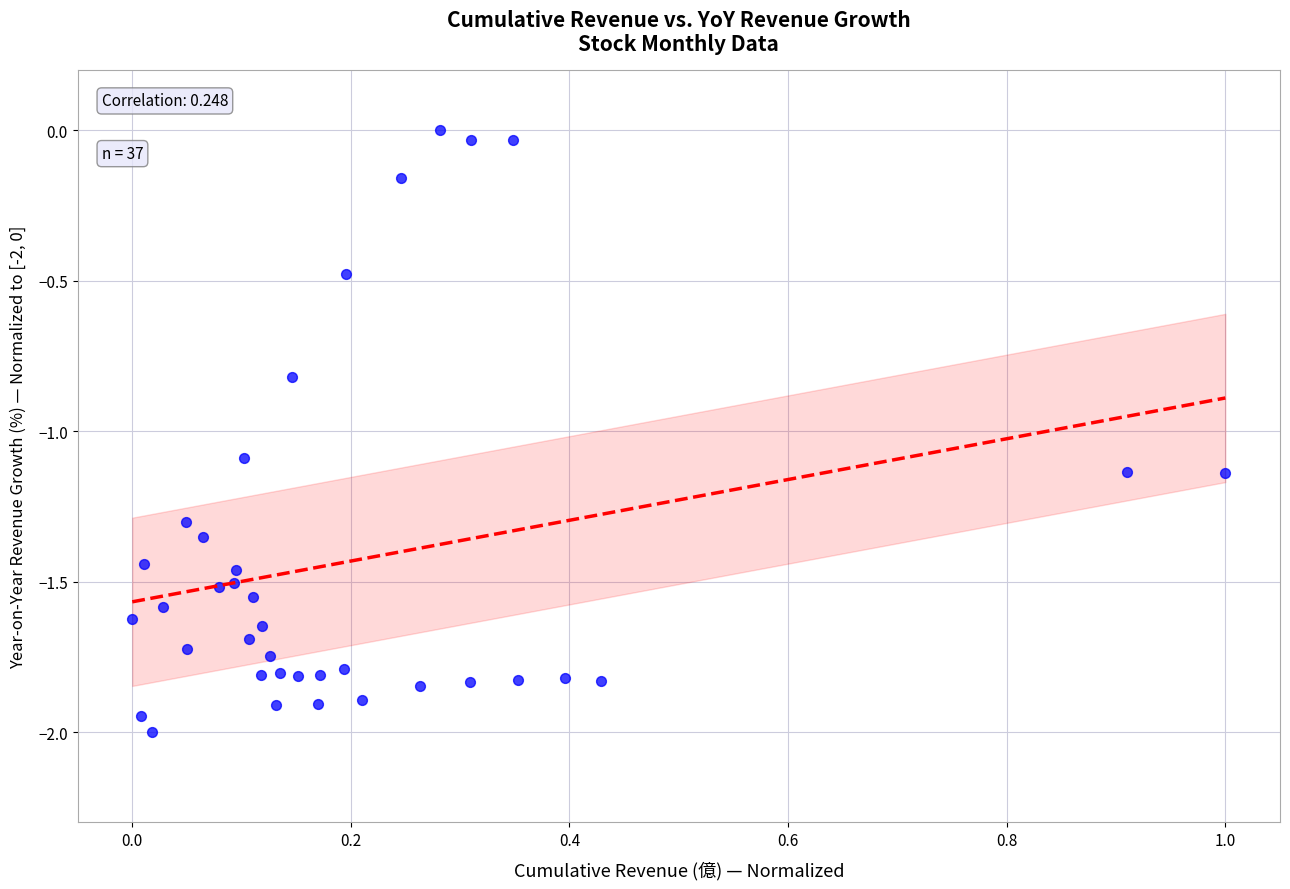

What is the range of Y values (max minus min)?

2.0